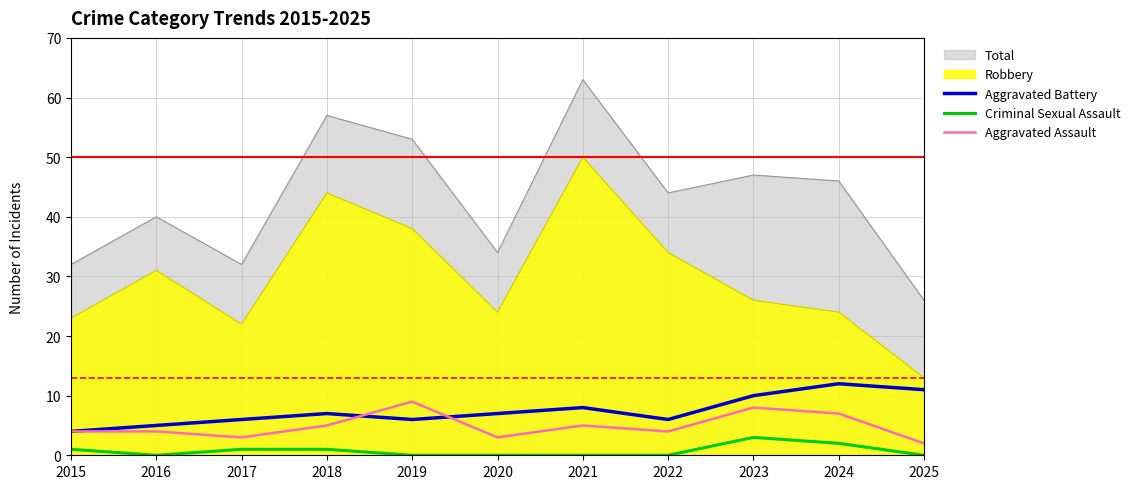

Which series has the largest total across all categories?

Total